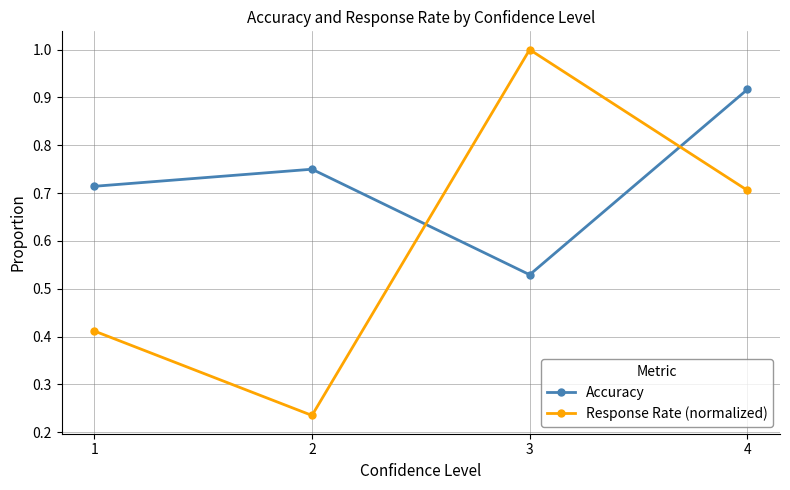

True or false: Response Rate (normalized) has more than 2 interior local peaks.

False